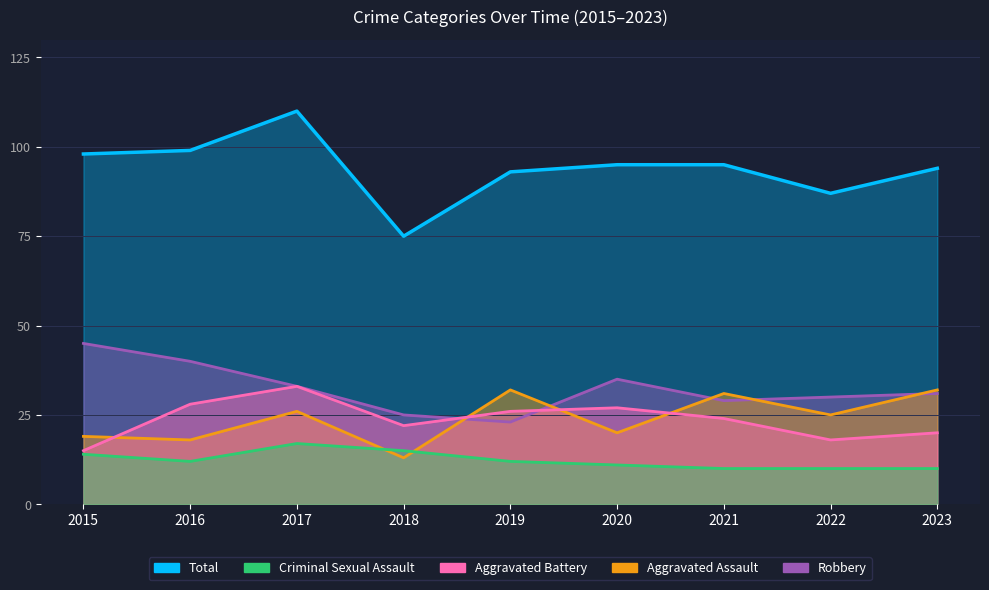

What is the approximate value of Aggravated Assault at 2017?

26